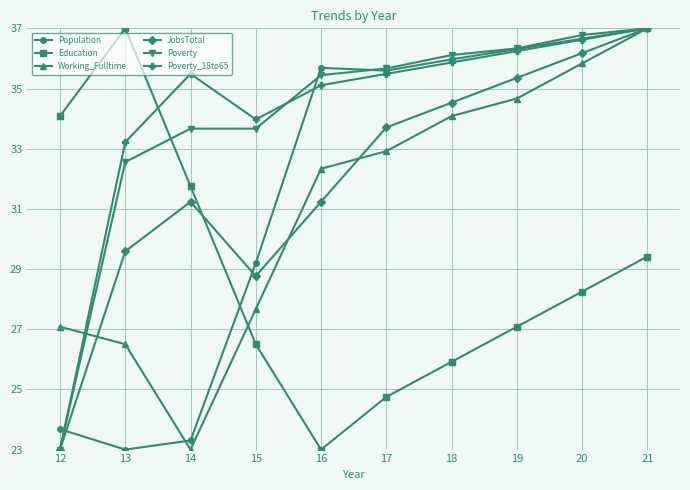

What is the spread (max minus min) of values at 20?

8.5